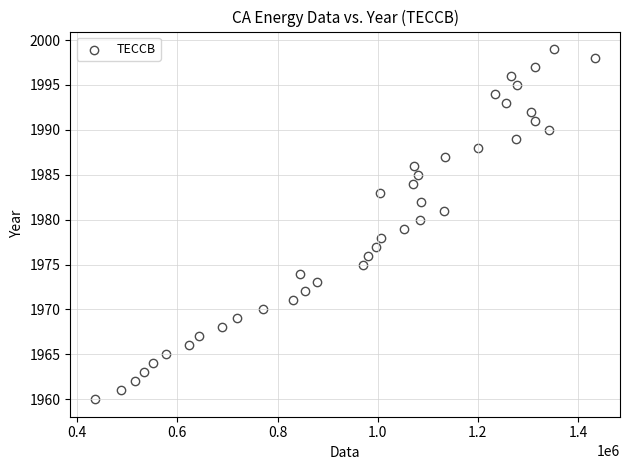

What is the range of Y values (max minus min)?

39